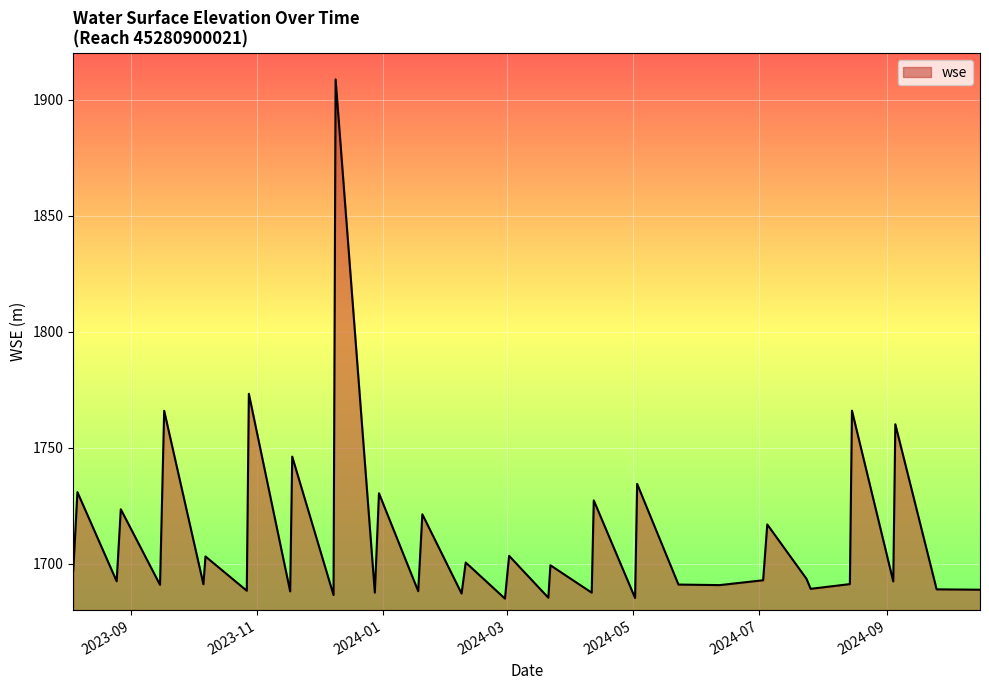

What is the minimum value shown in the chart?

1684.9